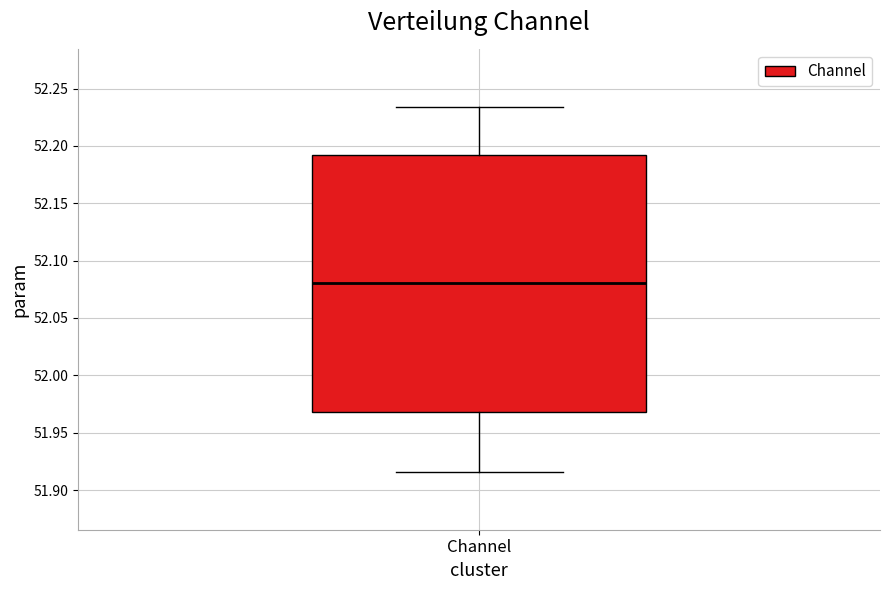

Where does the upper whisker of the box for Channel end on the y-axis? The values are not printed on the chart, so give them approximately, as read against the axis.

52.235